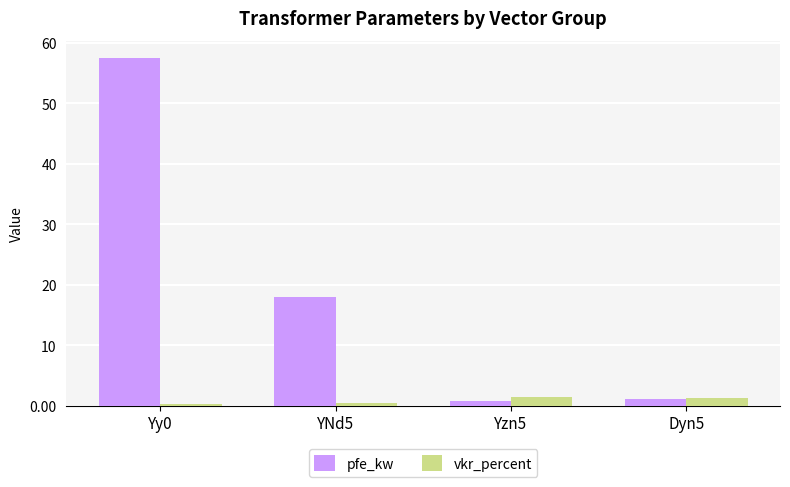

What is the difference between the maximum and minimum values in the pfe_kw series?

56.7